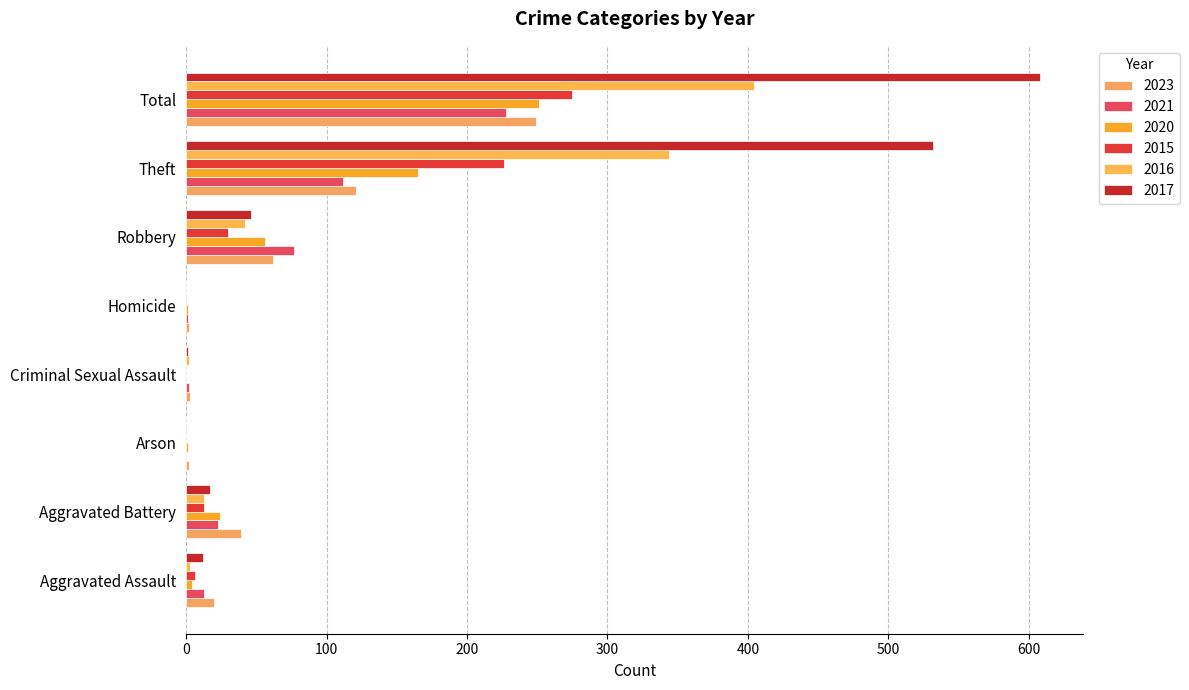

Count the number of data series in this chart.

6